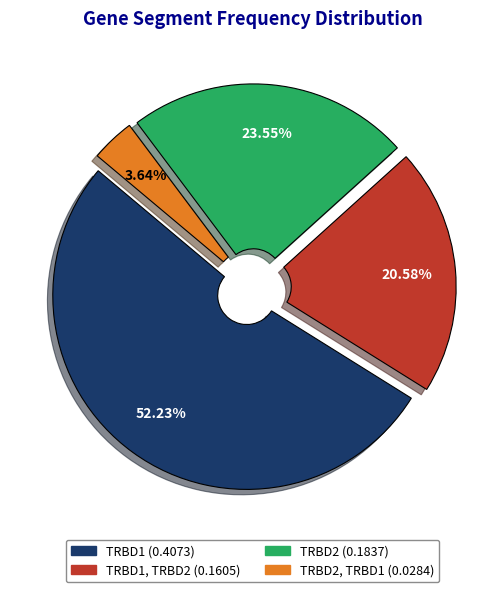

To the nearest percent, what is the average slice percentage?

25%